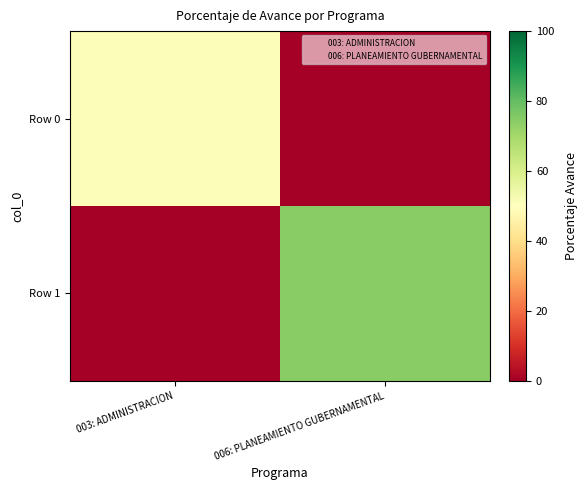

Reading left to right, extract all data points from this chart.

Row 0: 003: ADMINISTRACION=50.8	006: PLANEAMIENTO GUBERNAMENTAL=0.0
Row 1: 003: ADMINISTRACION=0.0	006: PLANEAMIENTO GUBERNAMENTAL=74.5